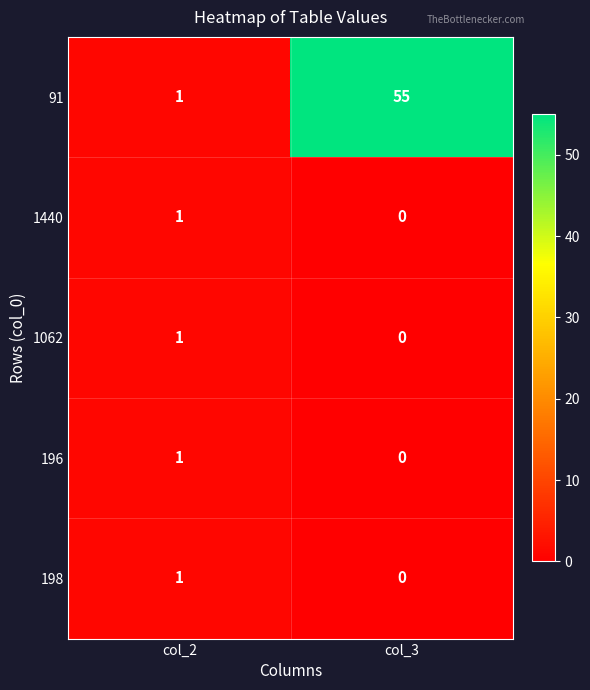

At which label does 91 reach its peak?

col_3